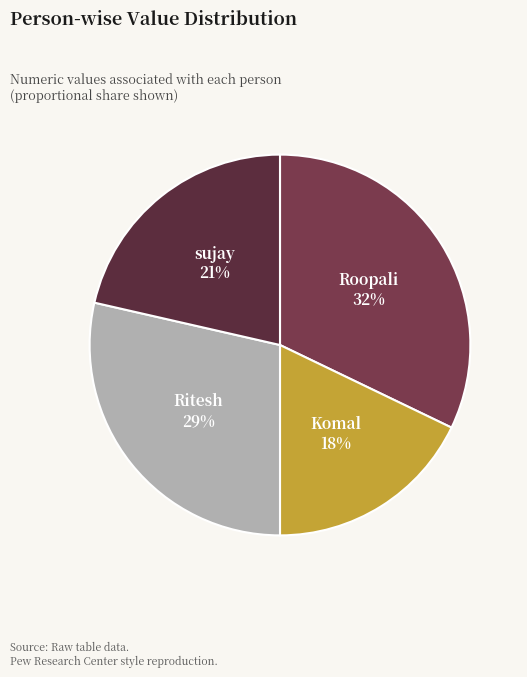

To the nearest percent, what is the difference between the largest and smallest slice percentages?

14%